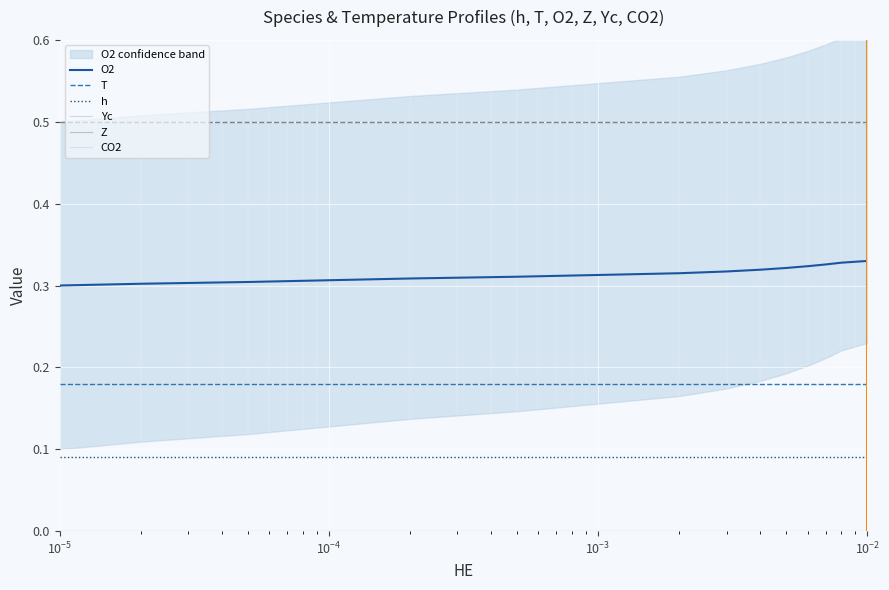

True or false: Yc and O2 cross at least once.

False